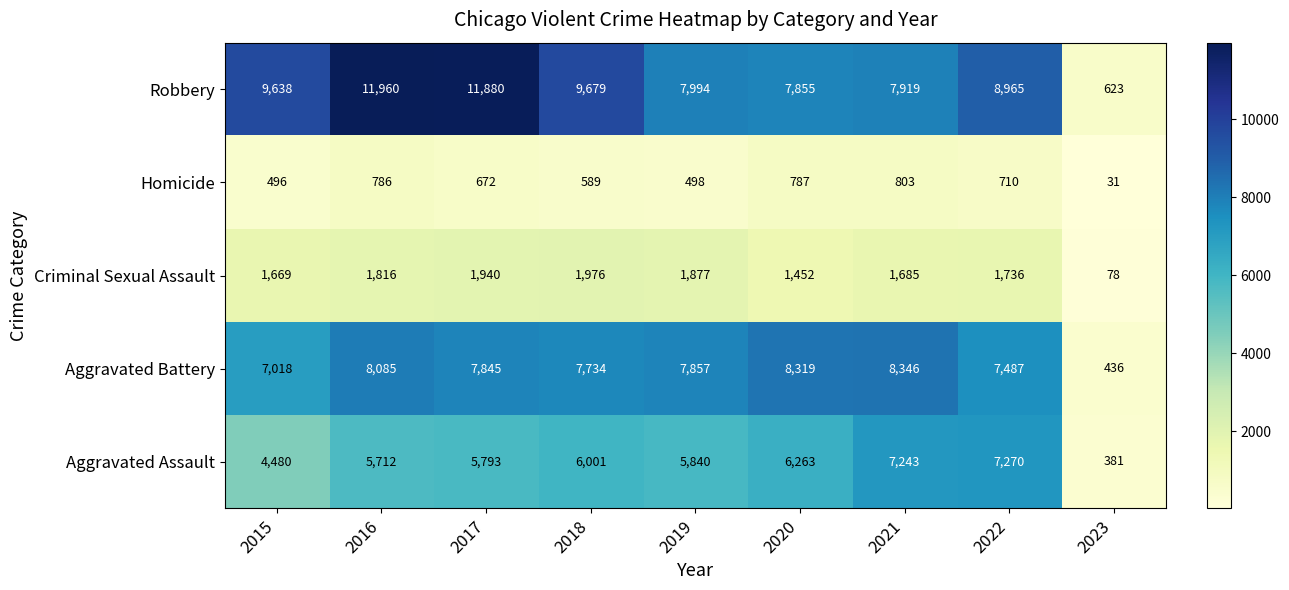

How many categories are shown in the chart?

9